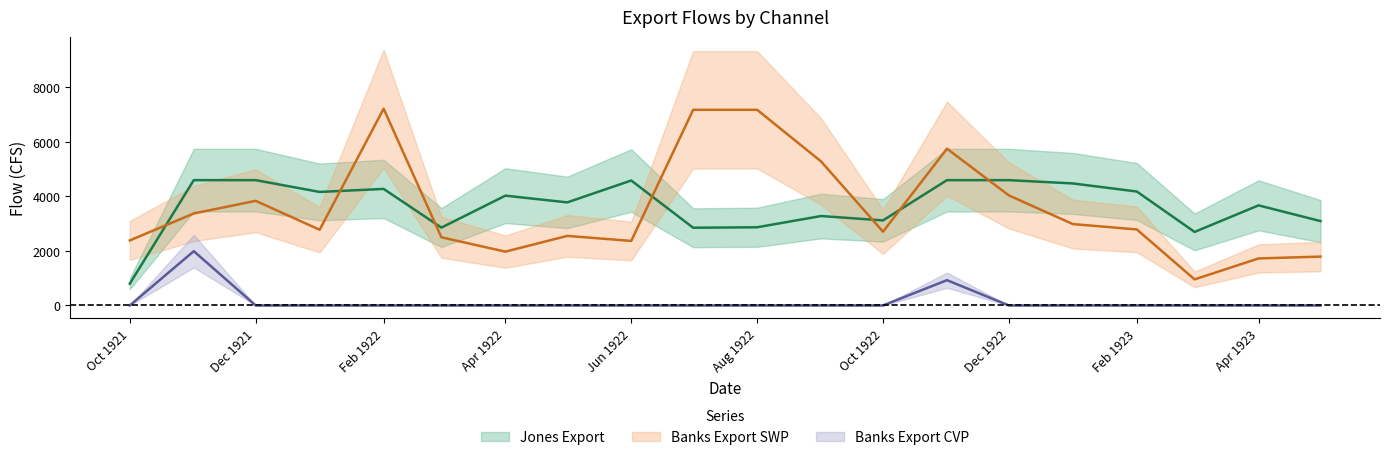

Rank the series by their maximum value, from highest to lowest.

Banks Export SWP, Jones Export, Banks Export CVP